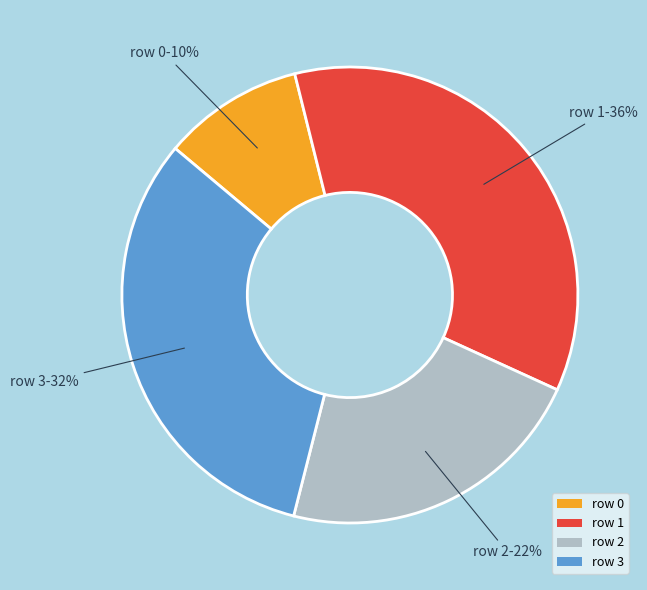

Count the number of slices in the pie.

4